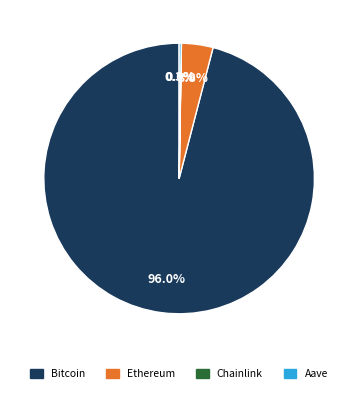

Does Ethereum represent more than half of the total?

No